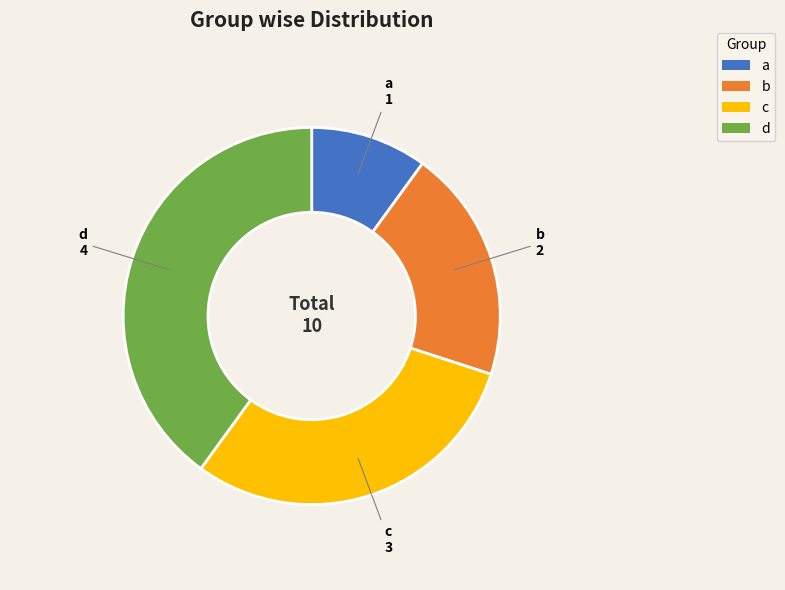

What is the largest slice in the pie chart?

d